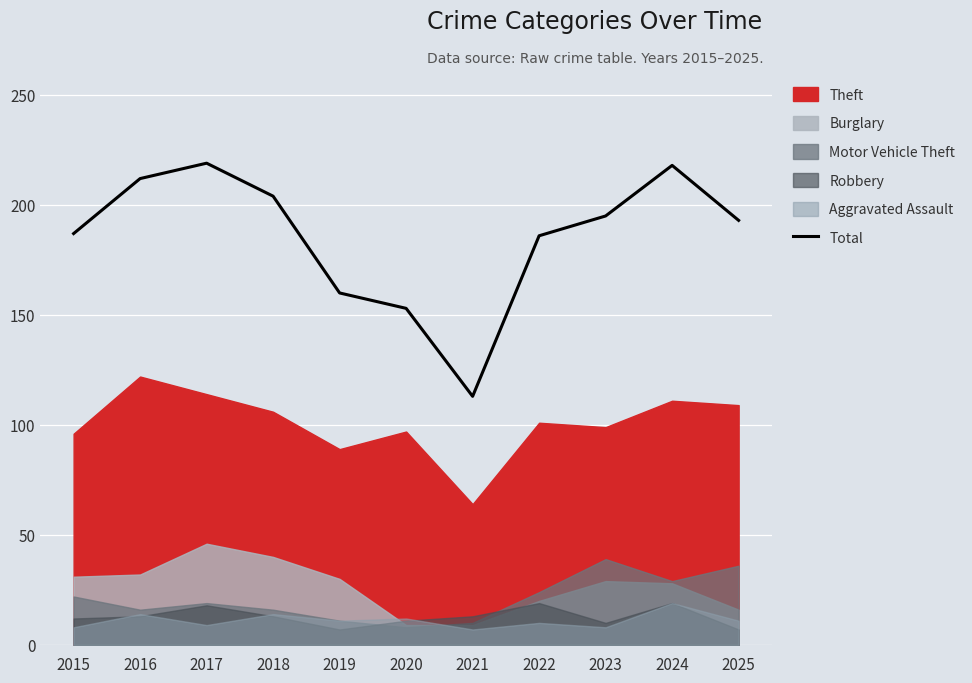

Rank the categories by value from highest to lowest.

2017, 2024, 2016, 2018, 2023, 2025, 2015, 2022, 2019, 2020, 2021